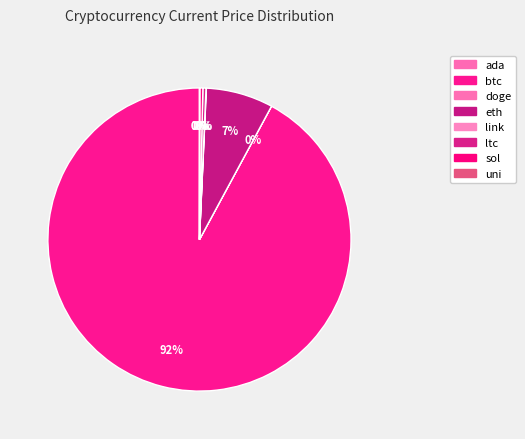

To the nearest percent, what is the average slice percentage?

12%